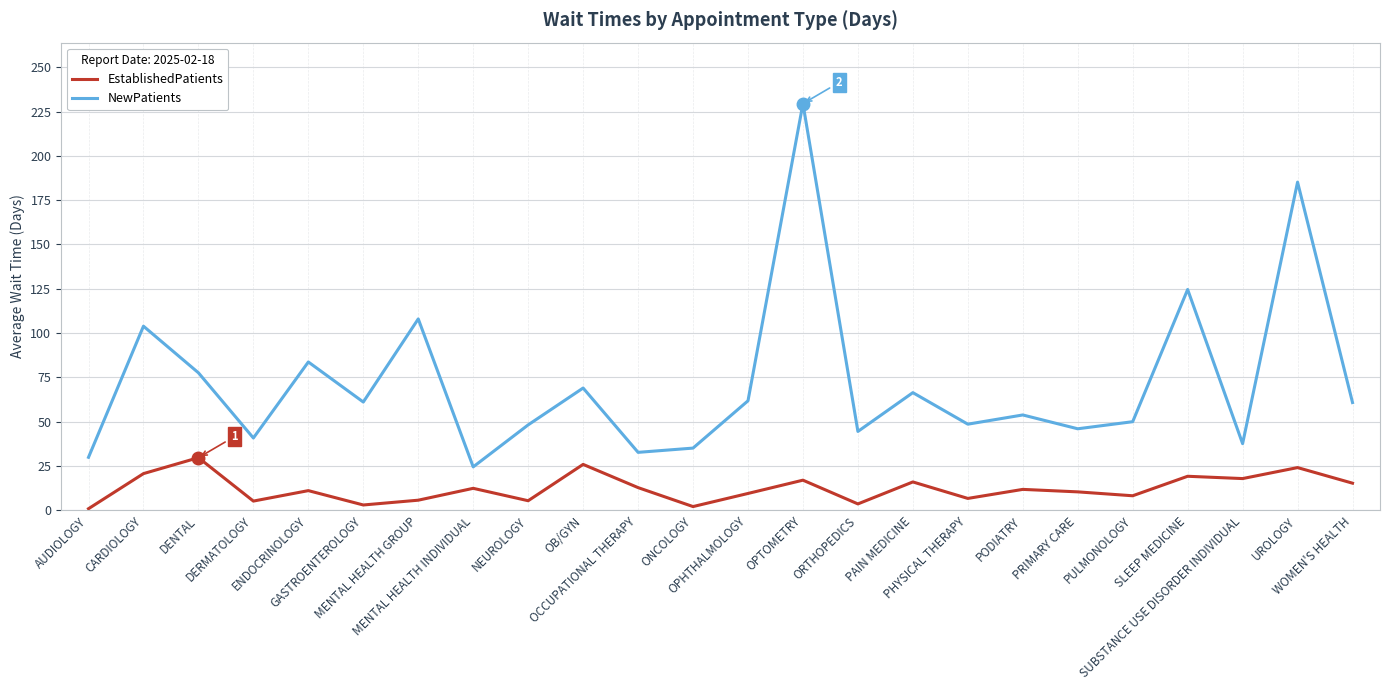

Where is the first local minimum for NewPatients?

DERMATOLOGY